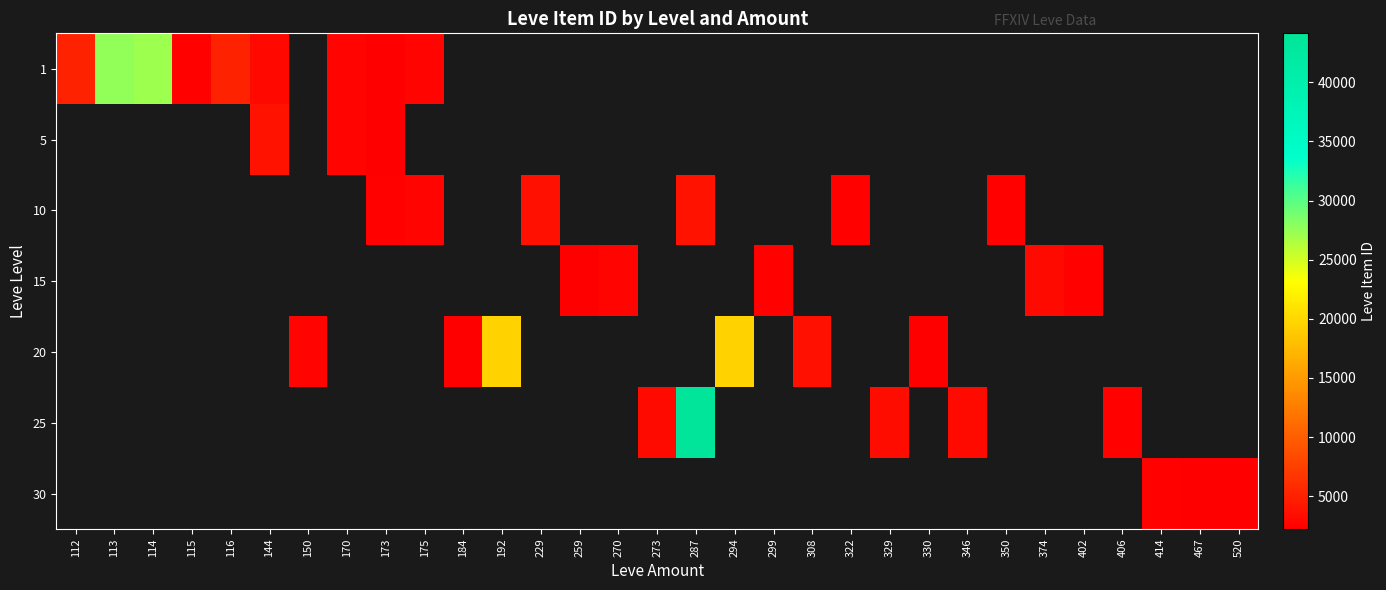

How many positive values does the 1 series have?

9